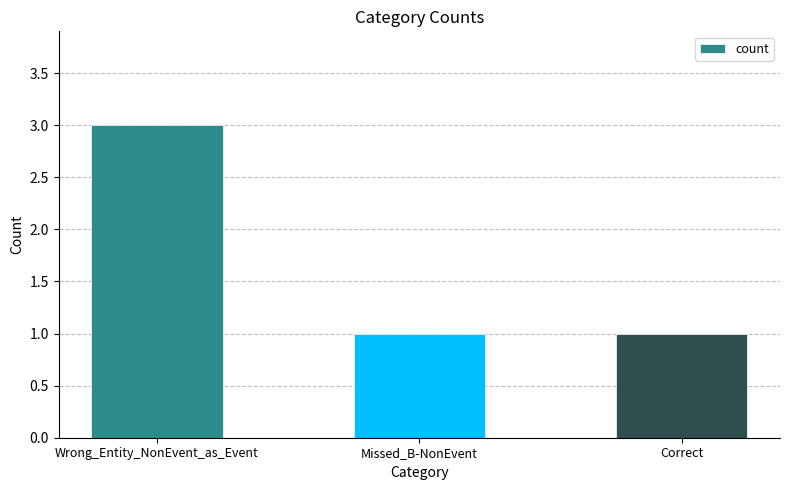

What is the sum of all values?

5